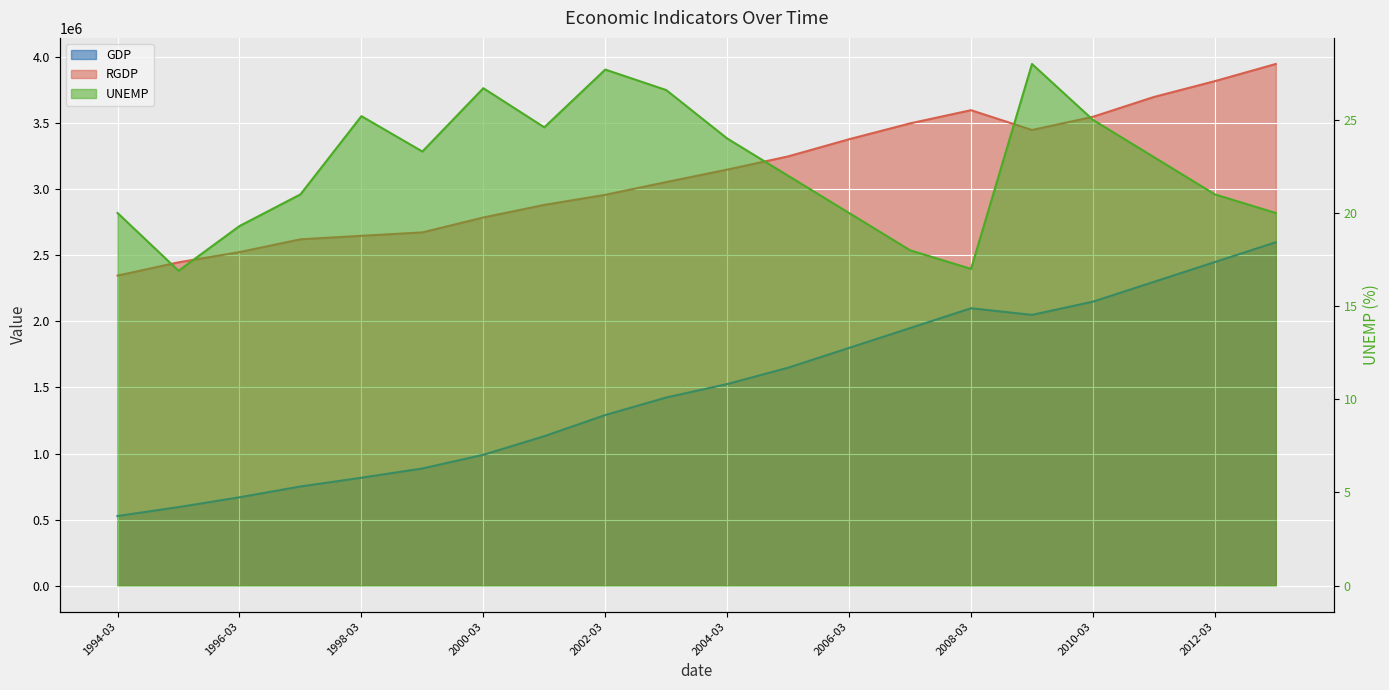

At how many categories does at least one series exceed 2086149?

20